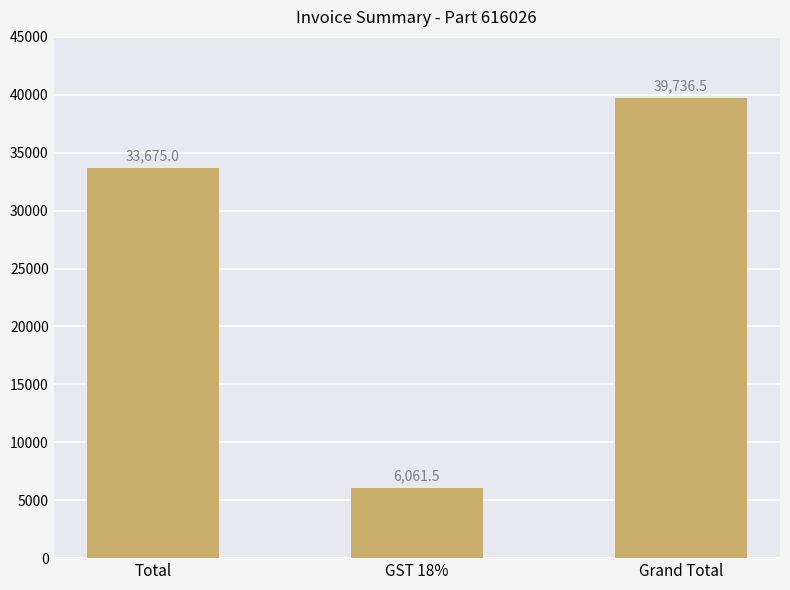

Reading left to right, list all the values displayed in this chart.

Total=33675.0	GST 18%=6061.5	Grand Total=39736.5